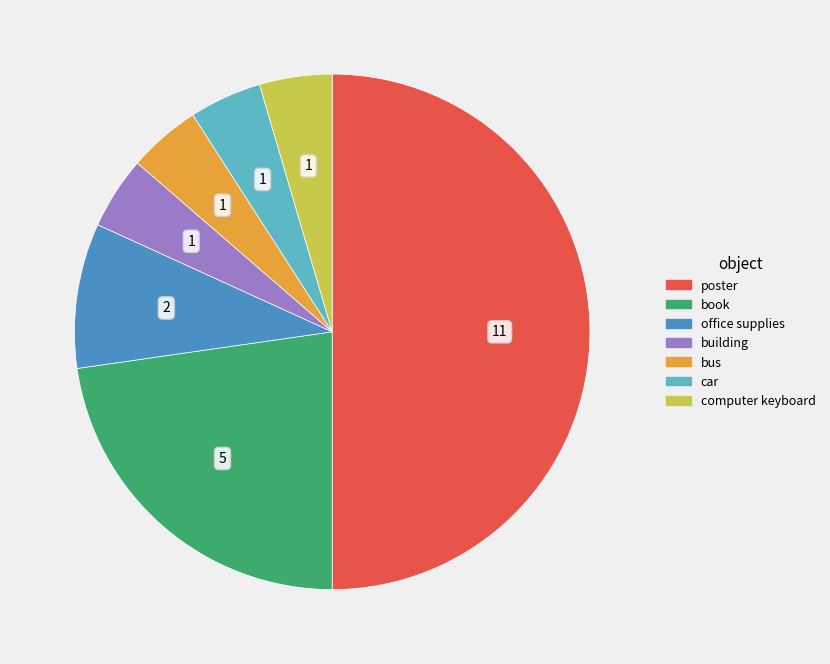

Between office supplies and book, which is larger?

book